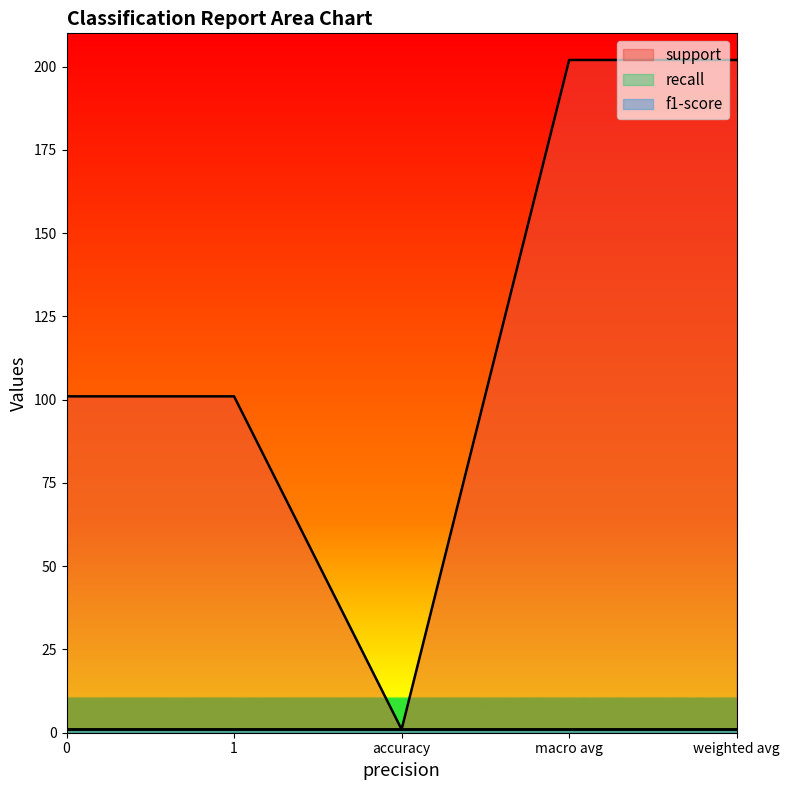

True or false: support has more than 0 points higher than both neighbors.

False